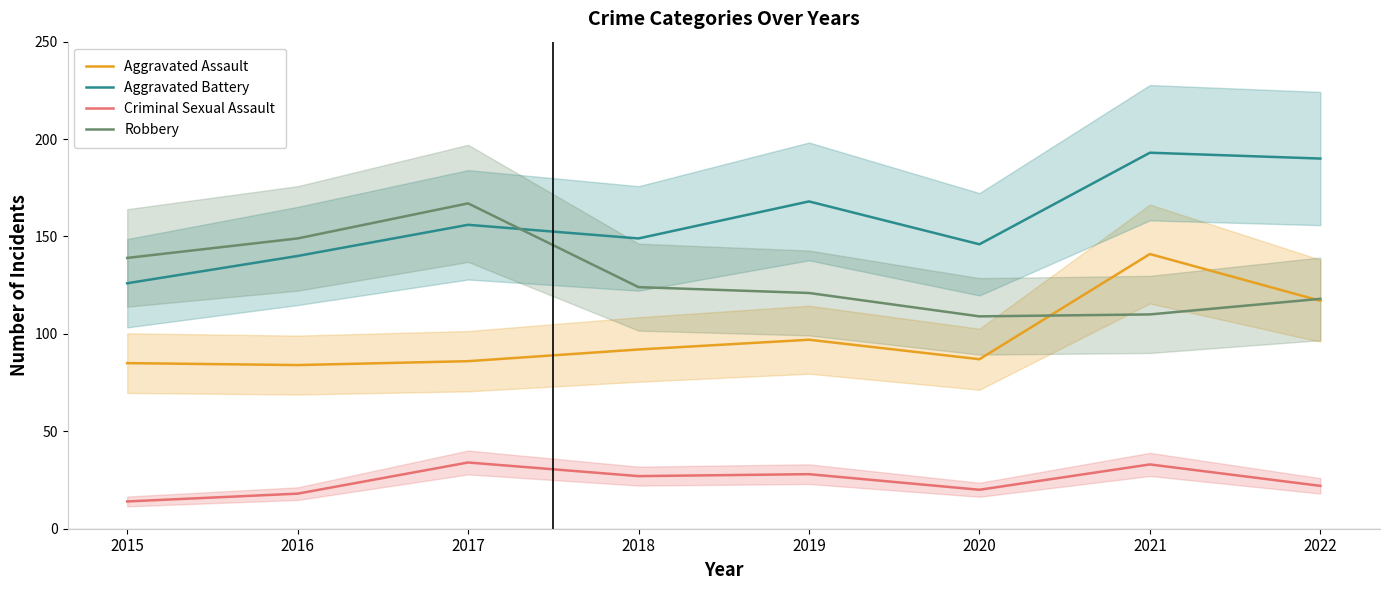

True or false: Aggravated Assault and Robbery cross at least once.

True